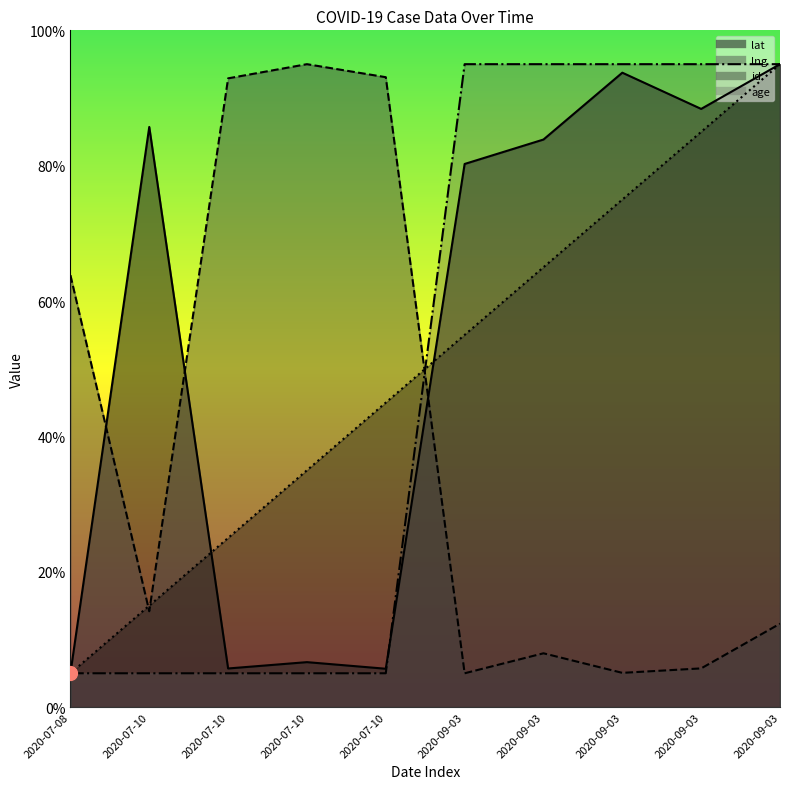

Does the chart have visible grid lines?

No